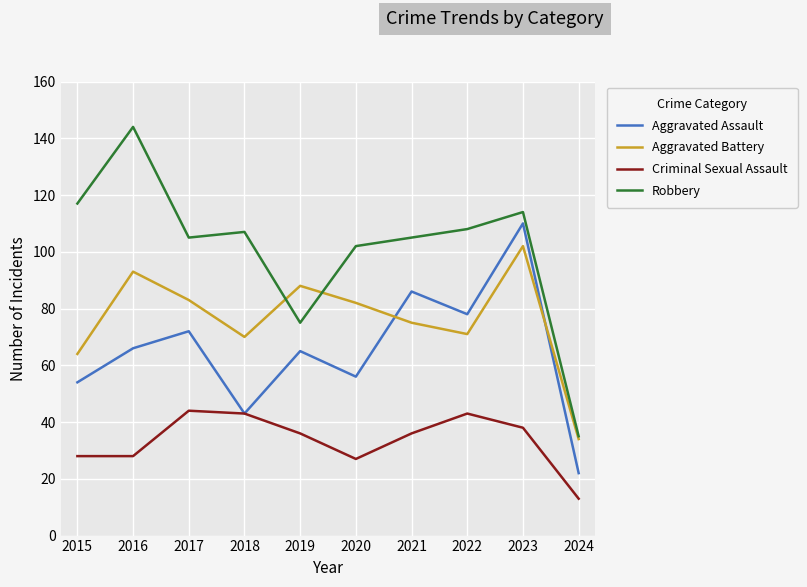

Rank the series by their maximum value, from highest to lowest.

Robbery, Aggravated Assault, Aggravated Battery, Criminal Sexual Assault